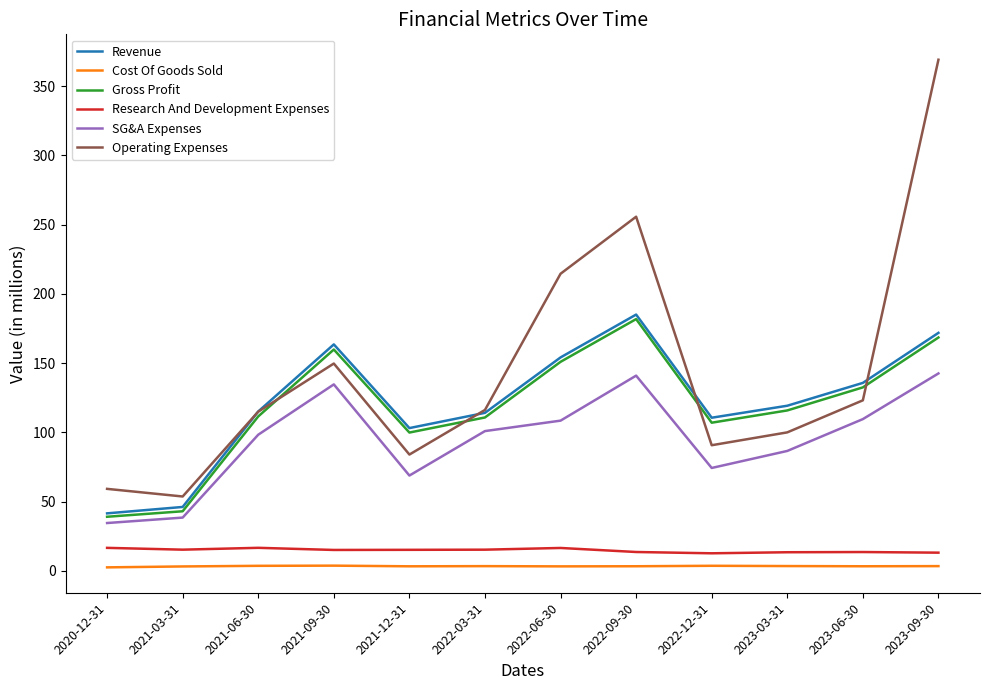

How many values in the Revenue series exceed 119?

6